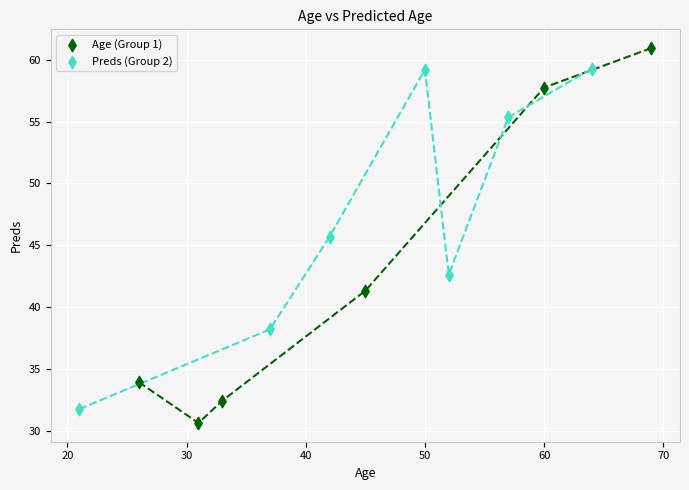

Which series reaches the maximum Y coordinate?

Age (Group 1)